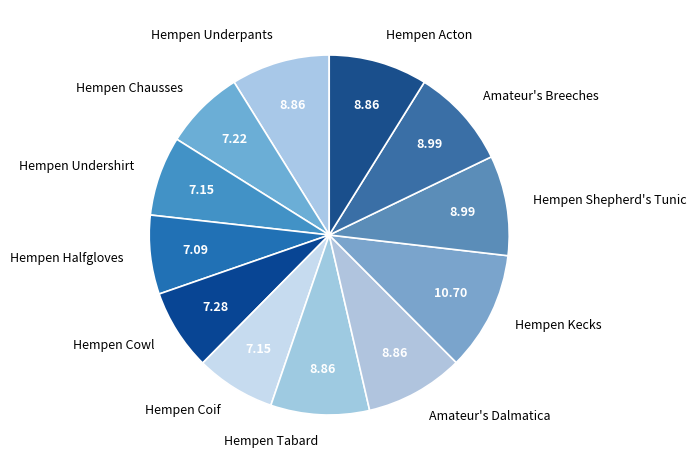

How many segments does this pie chart have?

12